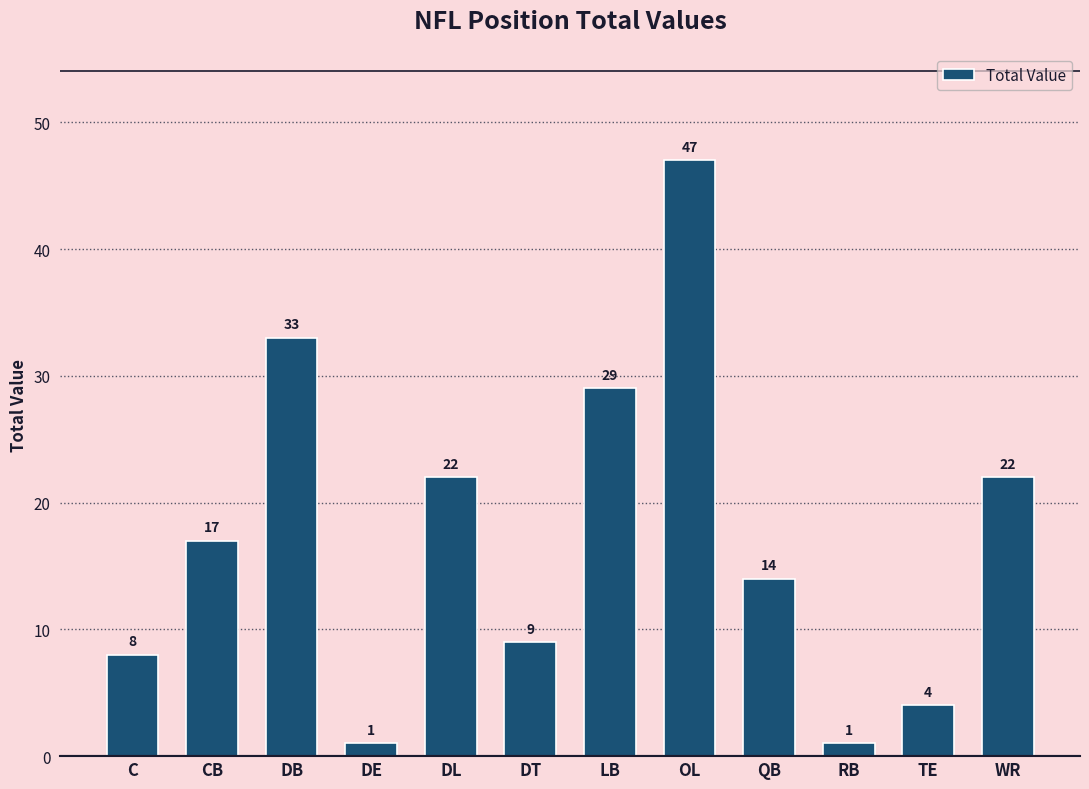

True or false: the data shows 1 at DE.

True